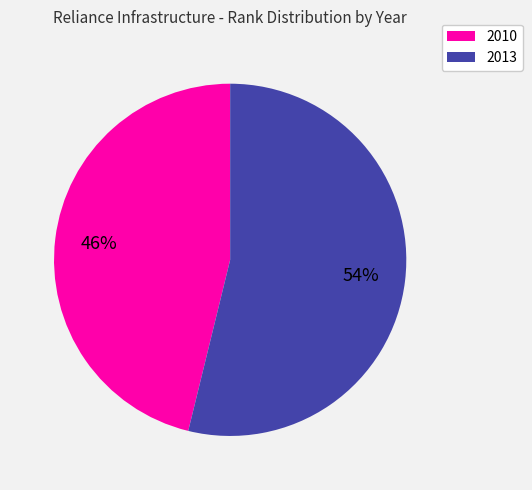

Is it true that 2013 is 43% of the pie?

False